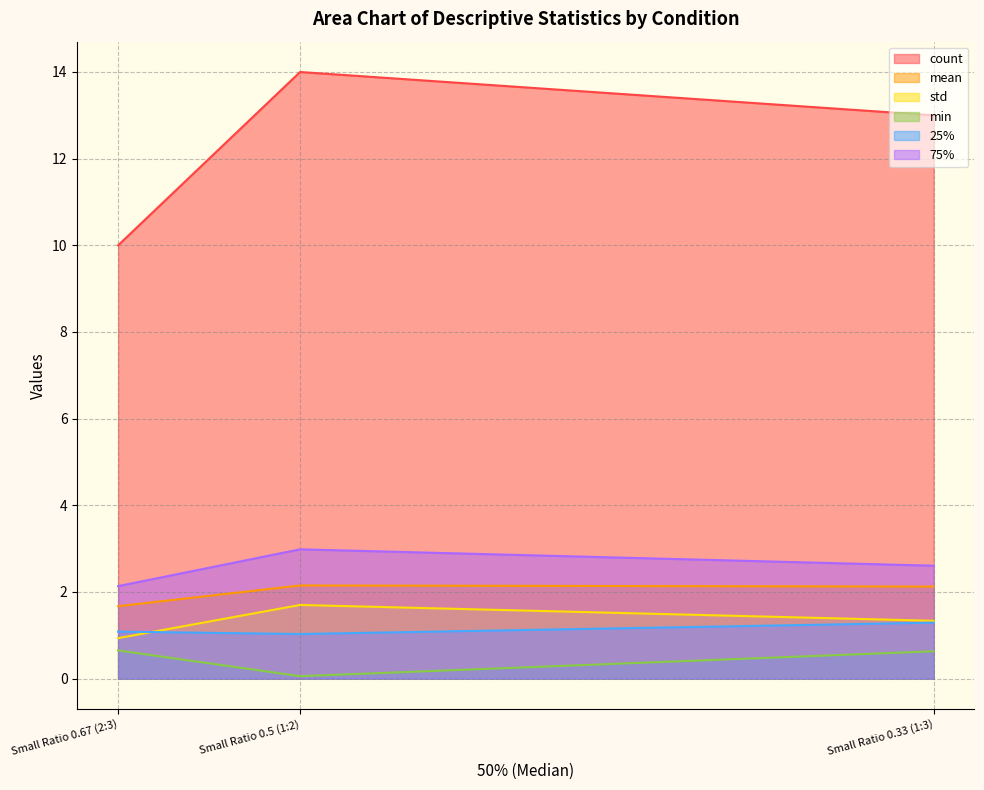

What is the minimum value for min?

0.1